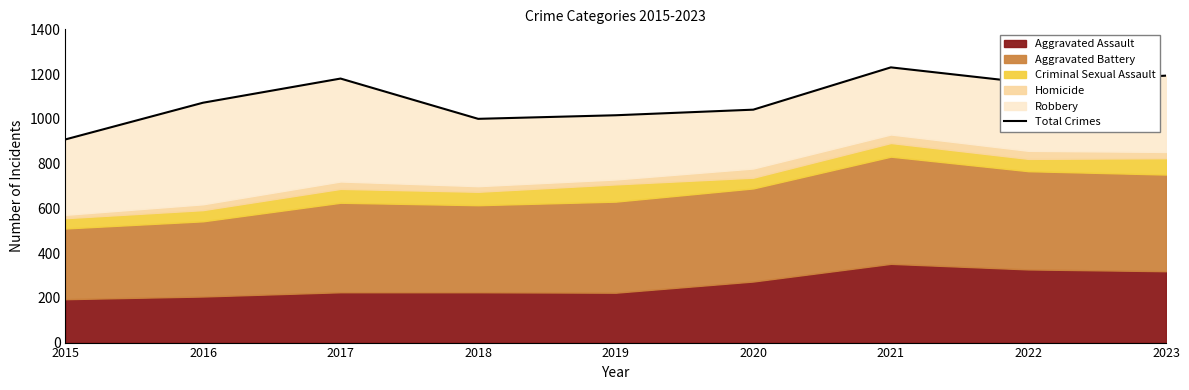

How many values exceed 1072?

4